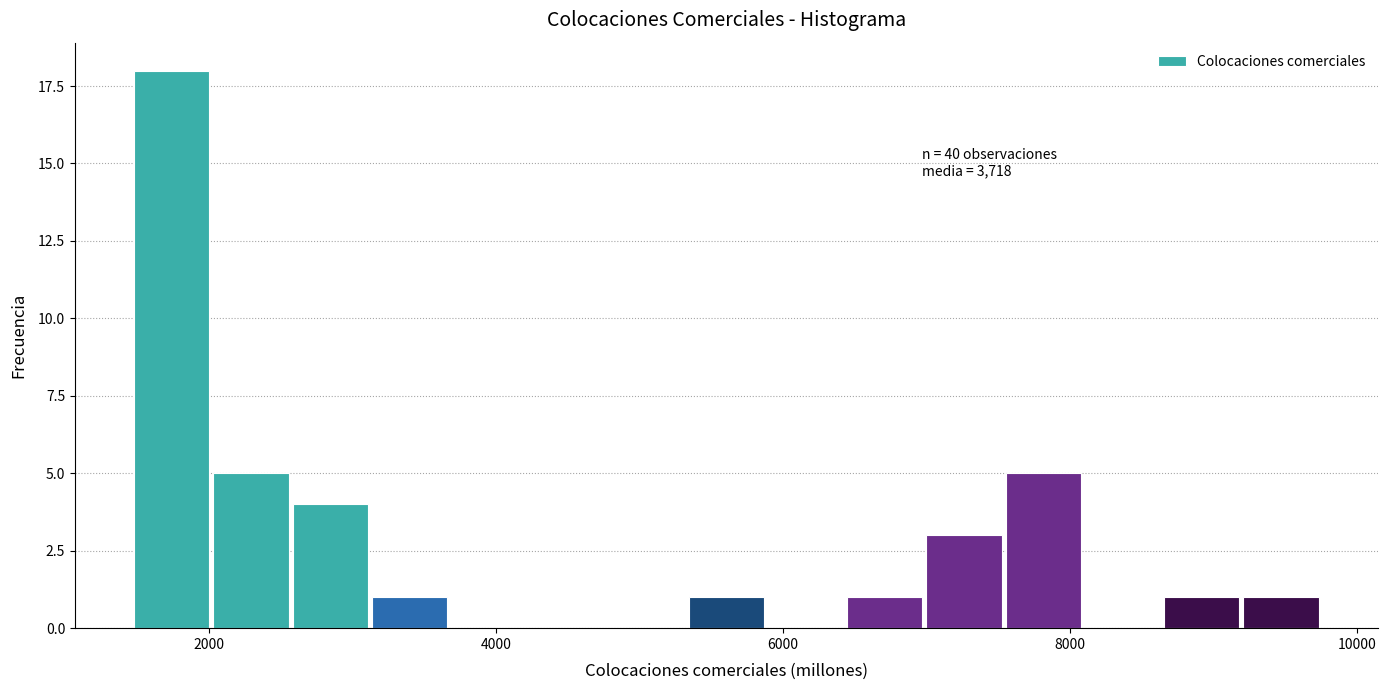

Around what value on the x-axis is the tallest bar? Give the approximate position of its centre, as read against the axis.

1800